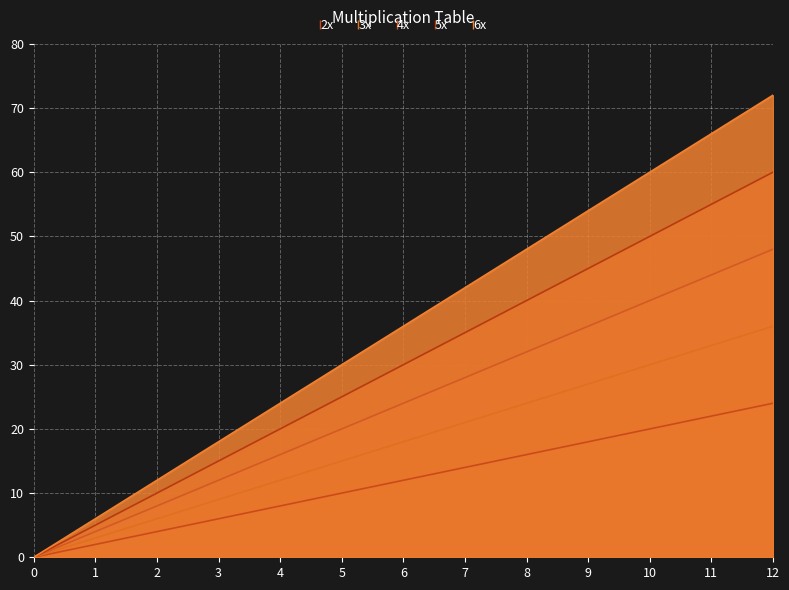

Which series reaches the maximum Y coordinate?

6x